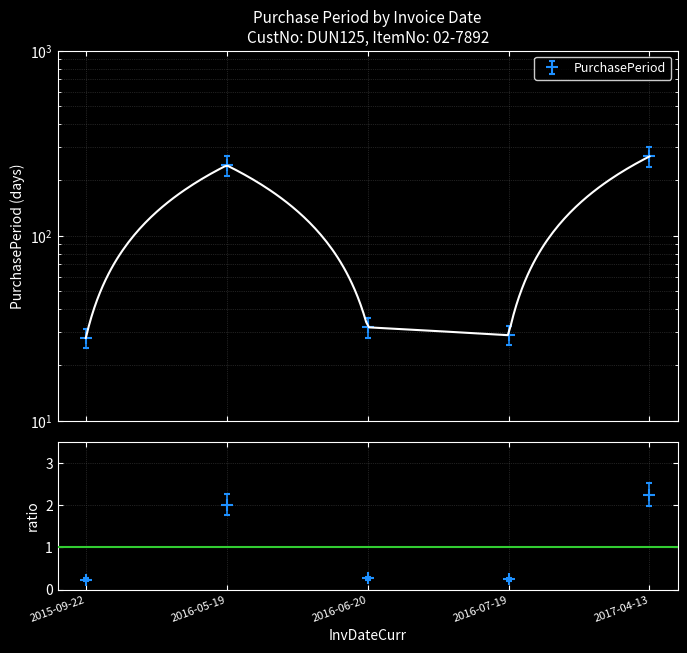

Reading right to left, transcribe all the data shown in this chart.

268	29	32	240	28